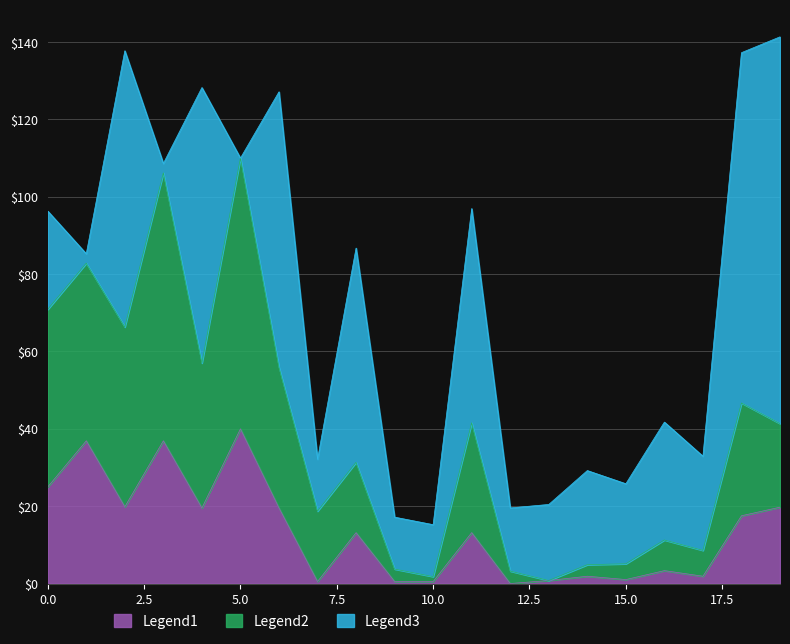

True or false: Legend1 and Legend2 cross at least once.

False